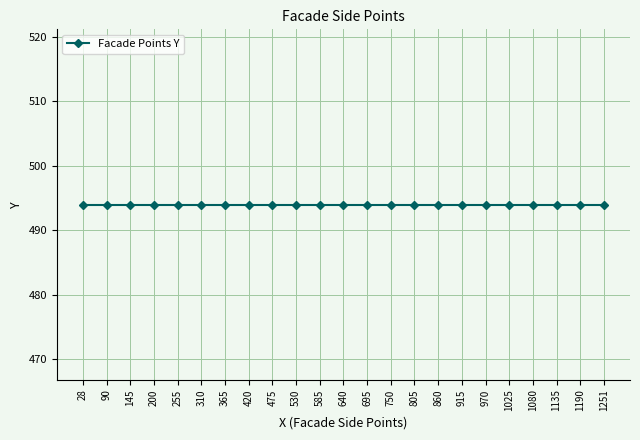

The chart shows a value of -259 at 365. True or false?

False